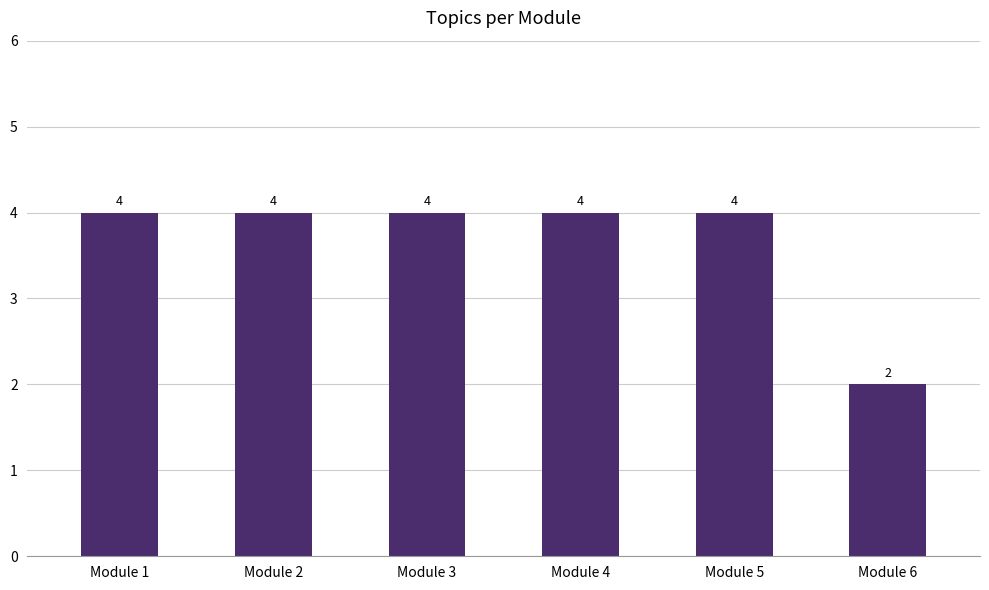

What is the average value?

4